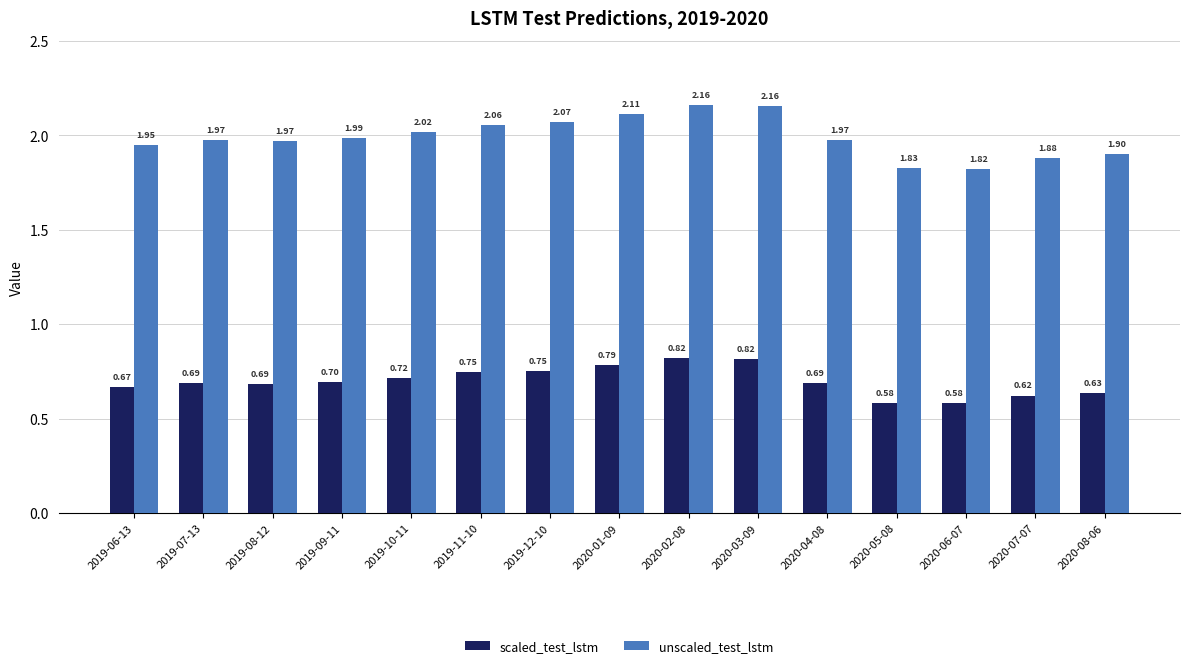

What position from the left is 2020-07-07?

14